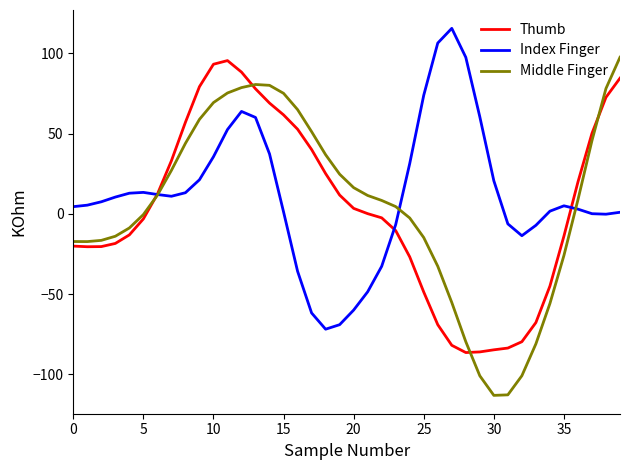

What is the maximum value shown in the chart?

115.6